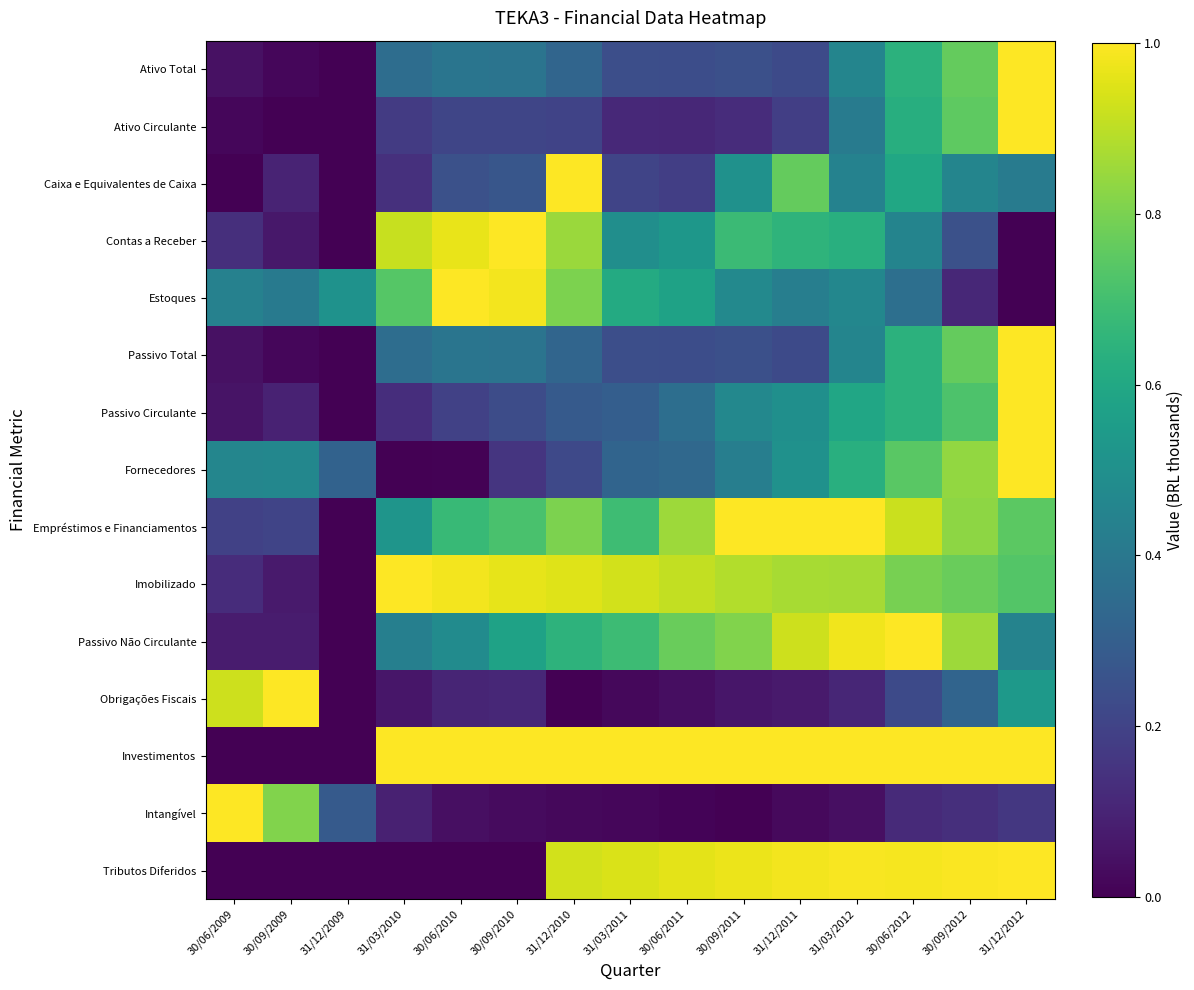

Between 30/09/2009 and 31/12/2009, which series saw the biggest shift?

Obrigações Fiscais